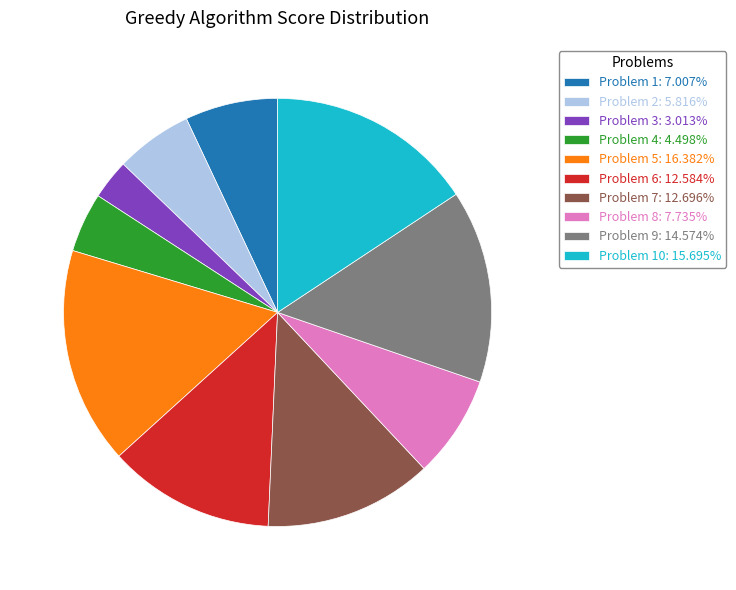

Do Problem 2: 5.816% and Problem 5: 16.382% together represent more than half of the pie?

No